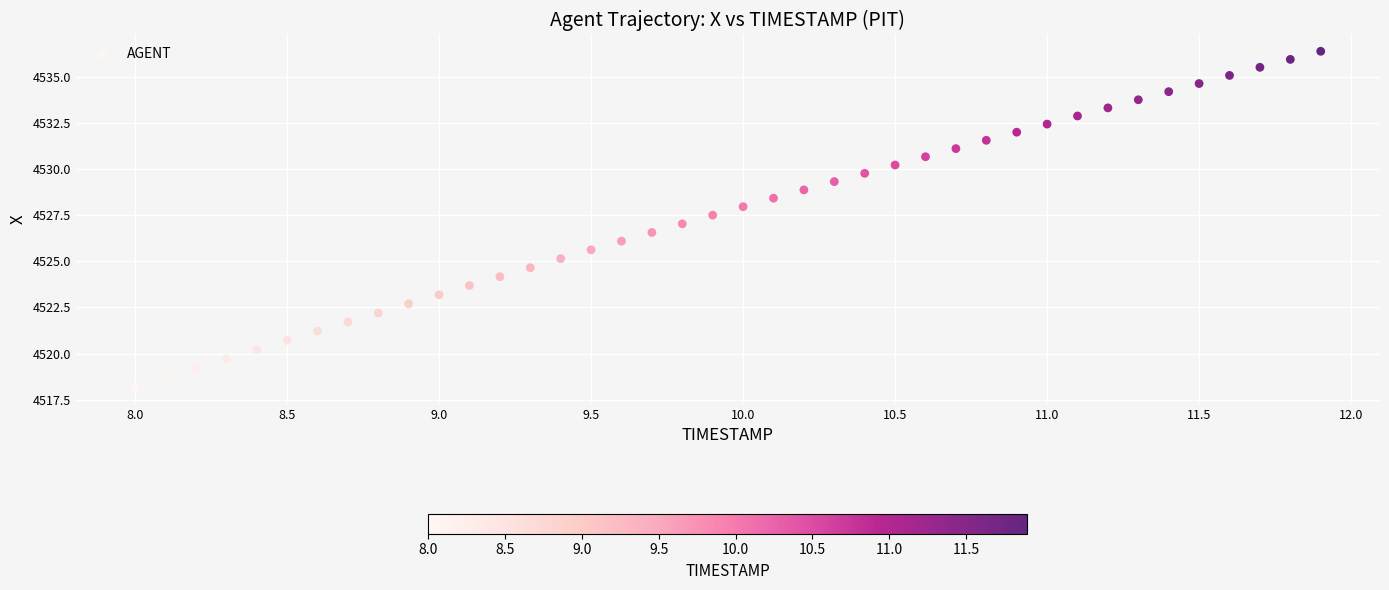

What is the range of Y values (max minus min)?

18.2